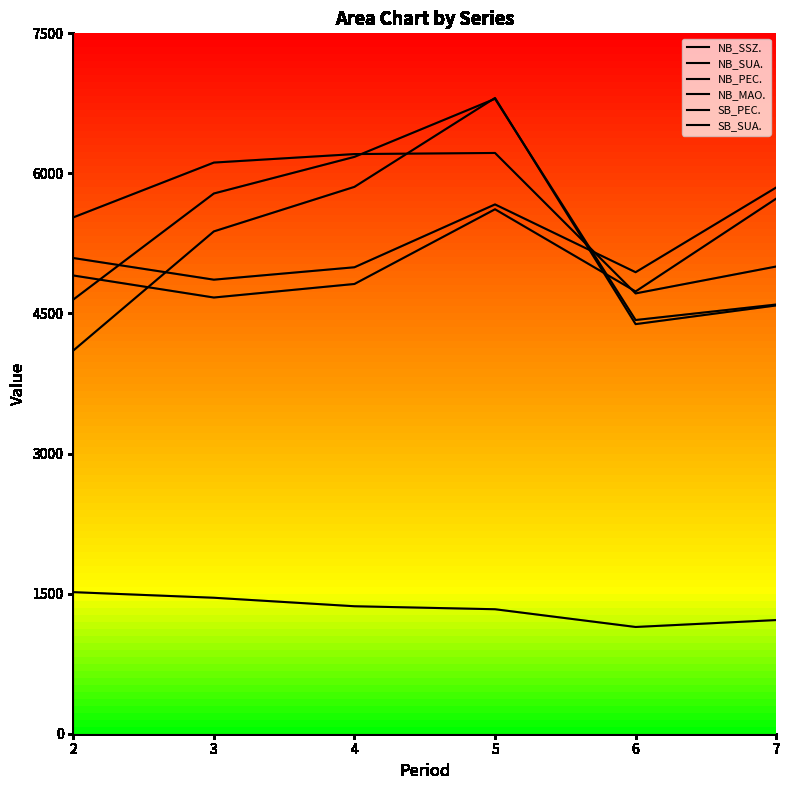

Is it true that SB_SUA. equals 9026 at 5?

False